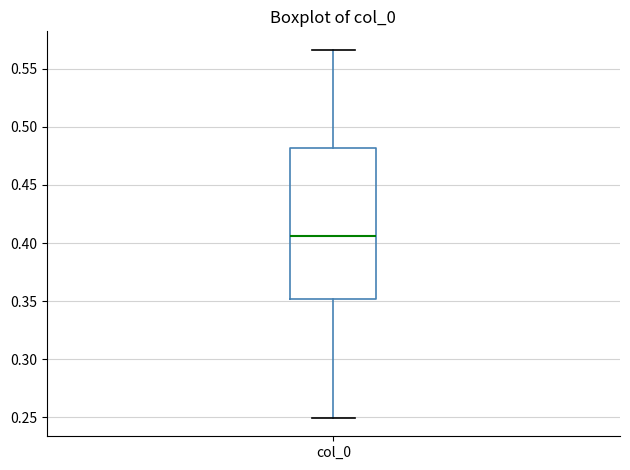

Where does the lower whisker of the box for col_0 end on the y-axis? The values are not printed on the chart, so give them approximately, as read against the axis.

0.250